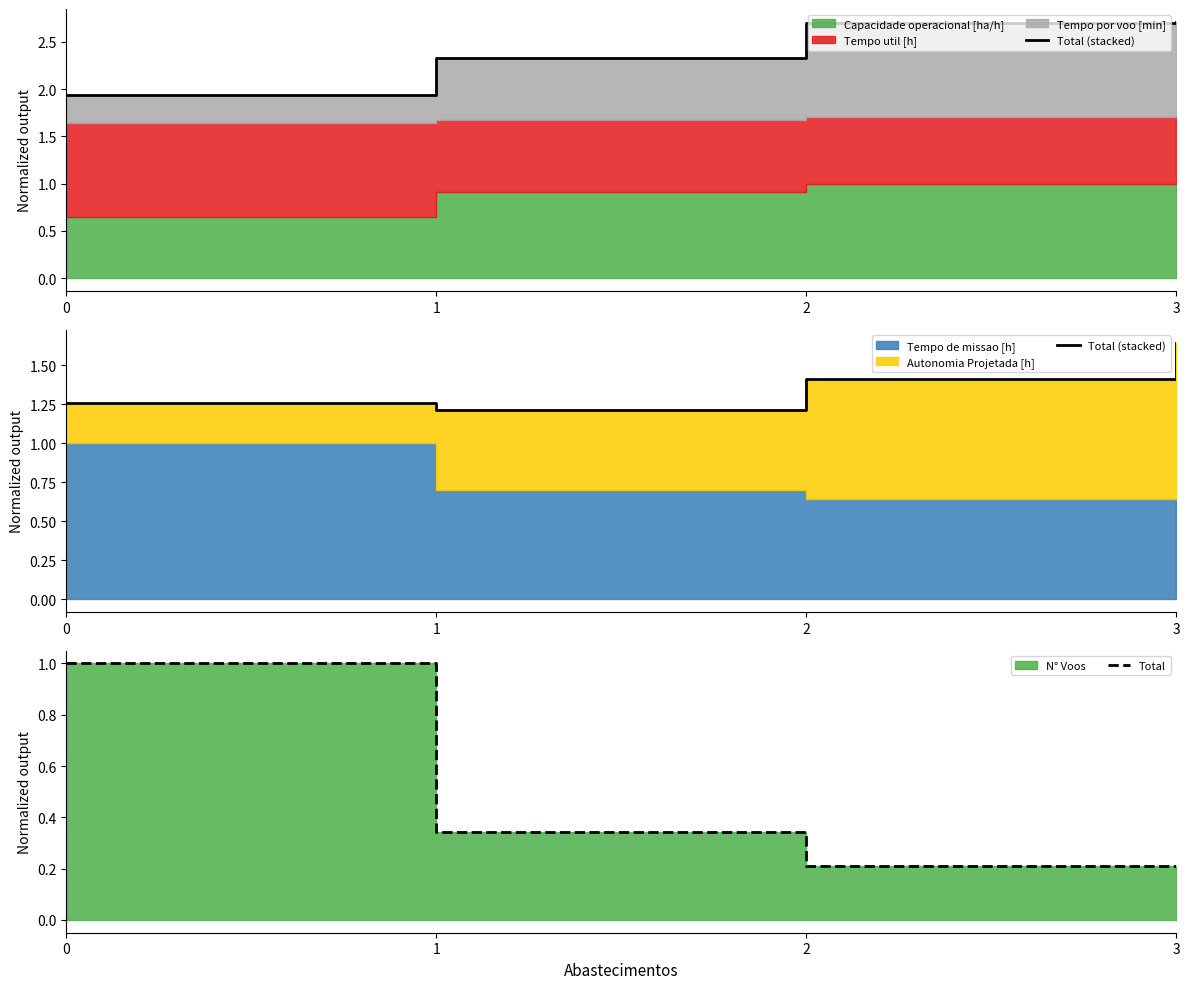

What is the sum of the Total values at 2 and 3?

0.4